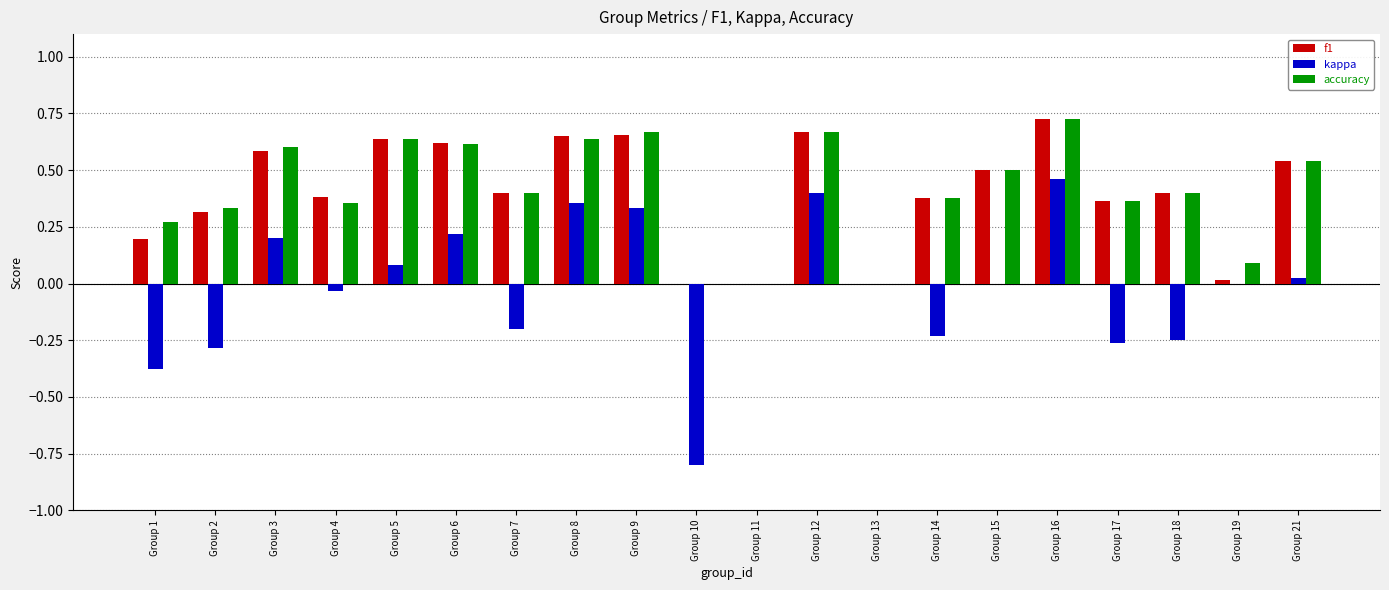

Which series has the largest range (max minus min)?

kappa